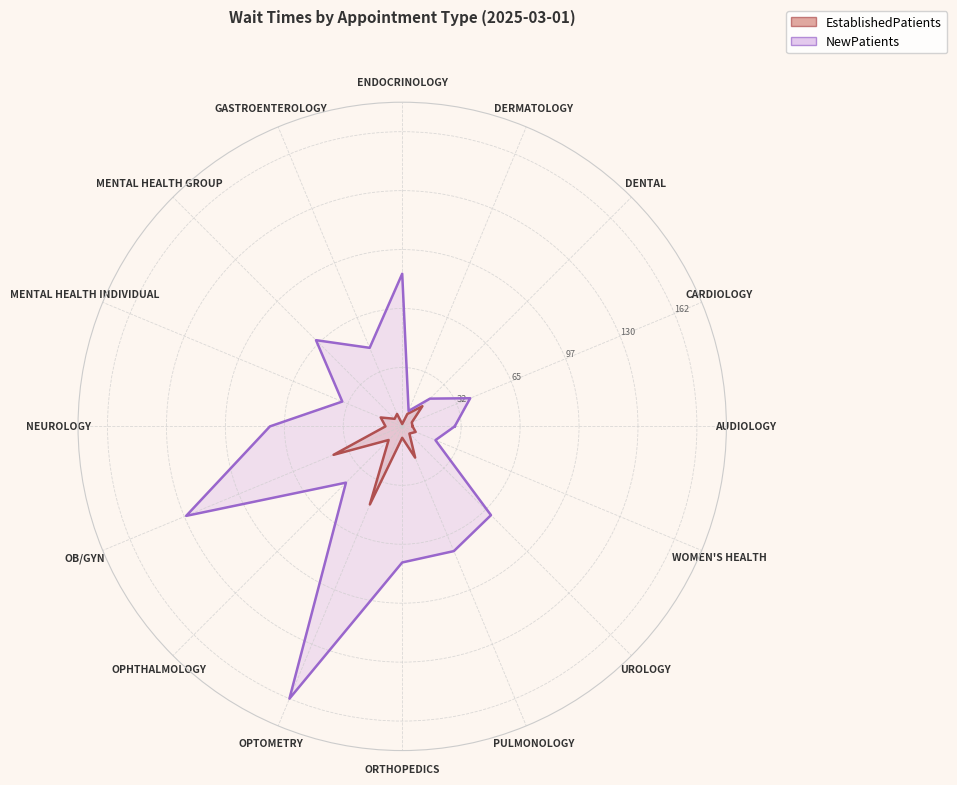

Is it true that EstablishedPatients equals 21.6 at OPTOMETRY?

False